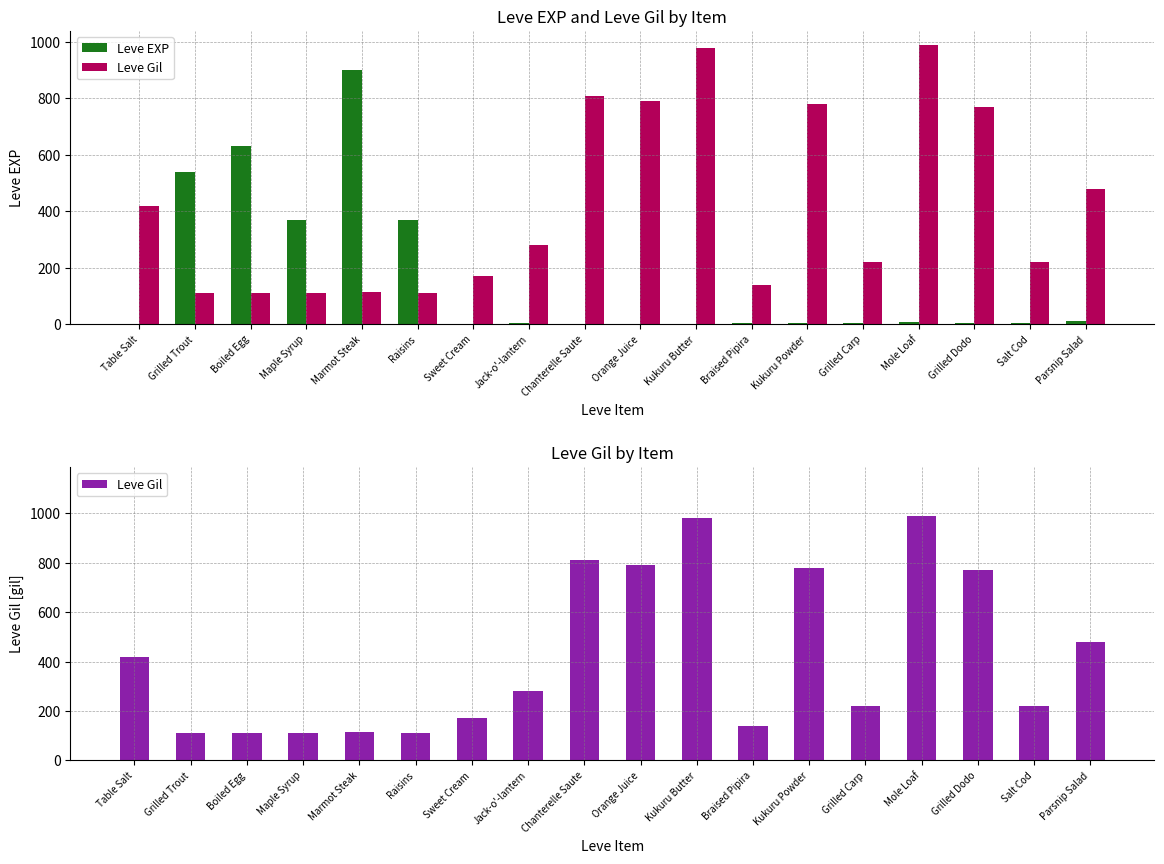

Between Raisins and Braised Pipira, which series saw the biggest shift?

Leve EXP